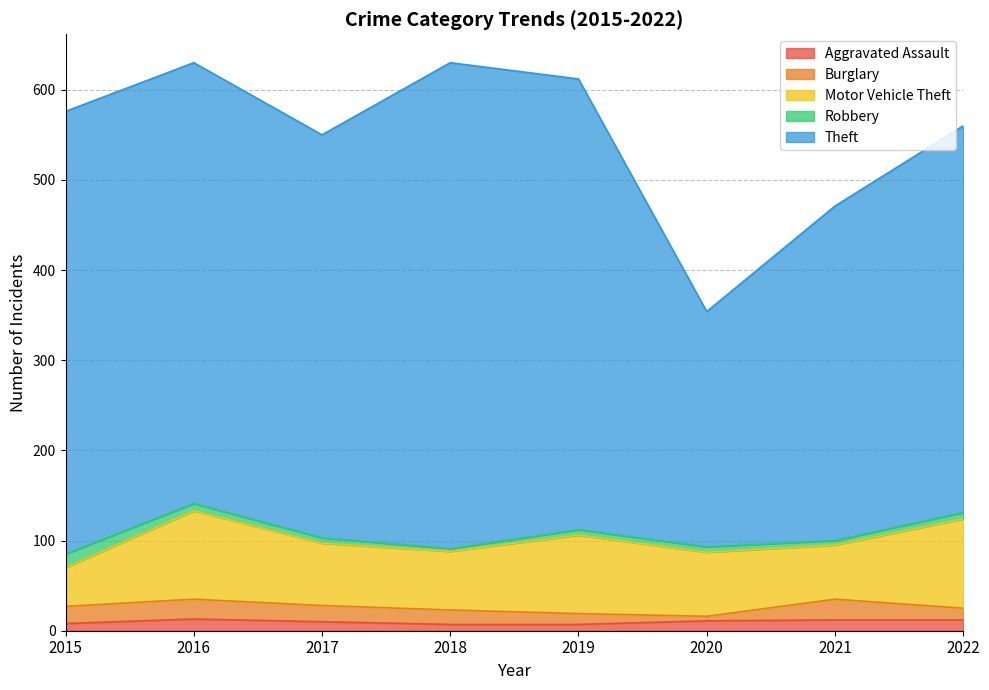

Is it true that Robbery equals 6 at 2019?

True